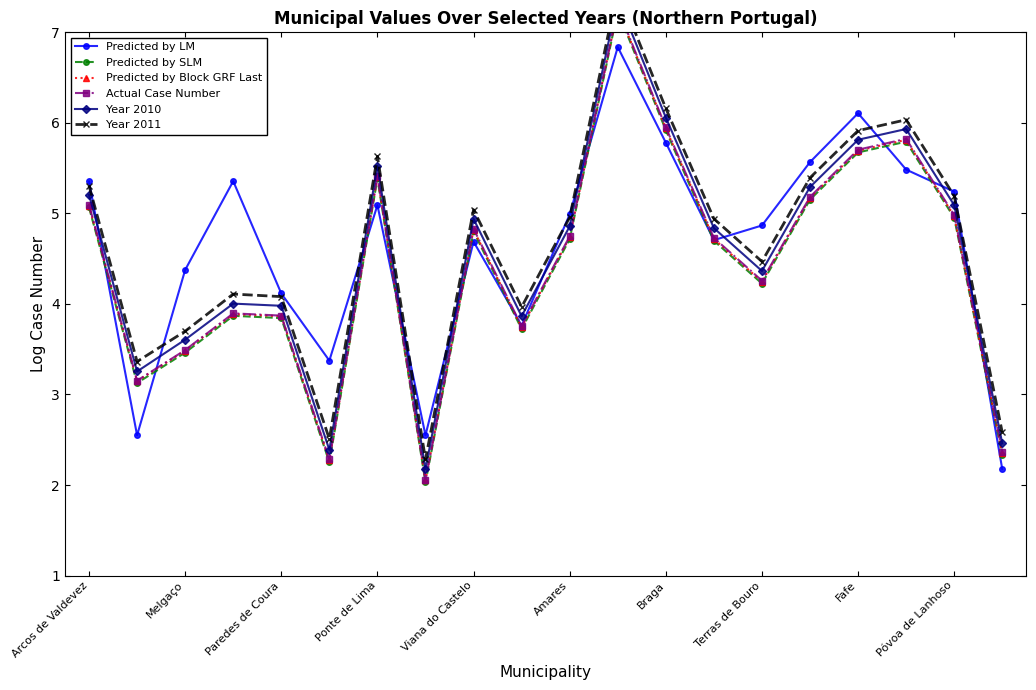

What is the value of the Predicted by SLM point at the 2nd from the left?

3.1